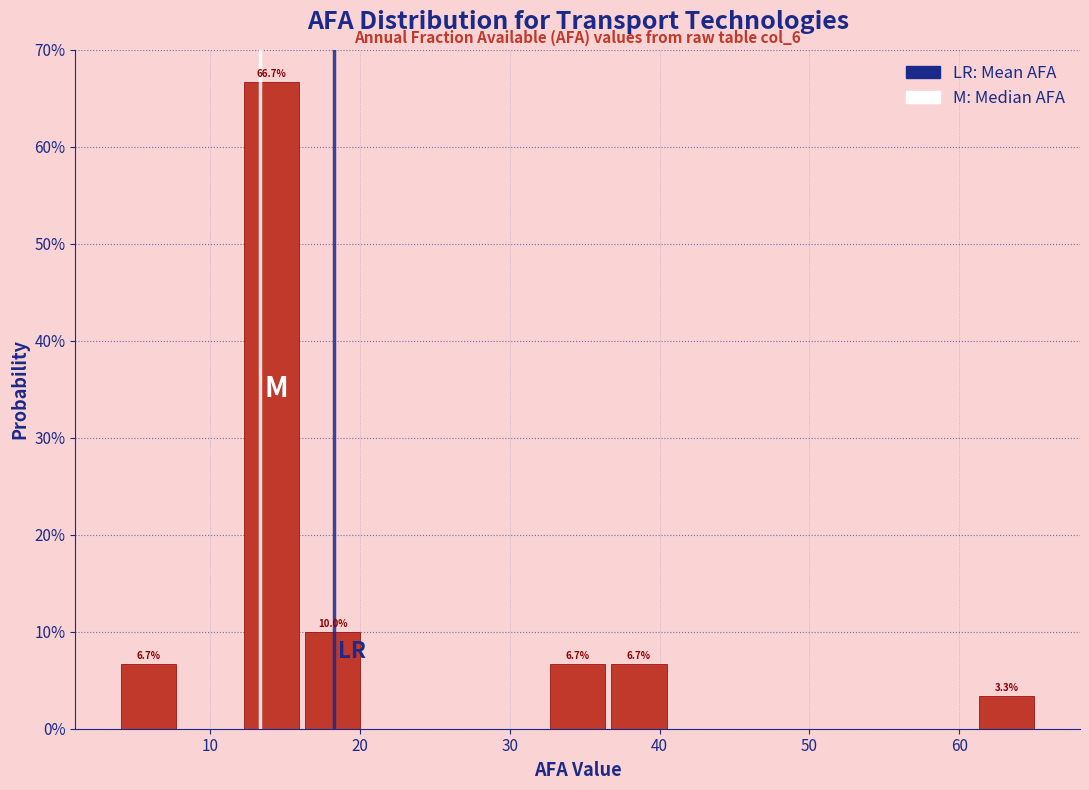

Which range on the x-axis has the tallest bar?

12 to 16